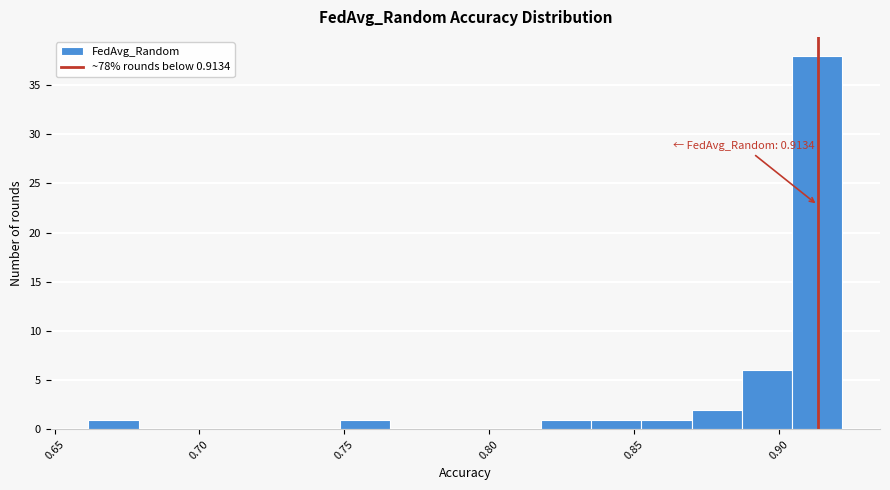

Around what value on the x-axis is the tallest bar? Give the approximate position of its centre, as read against the axis.

0.915